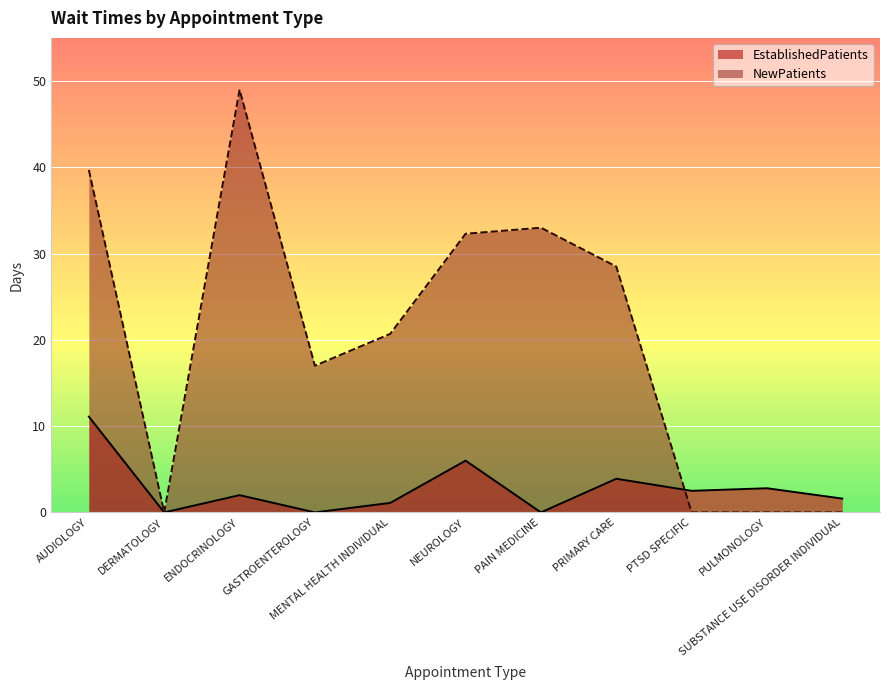

Which series has the largest total across all categories?

NewPatients